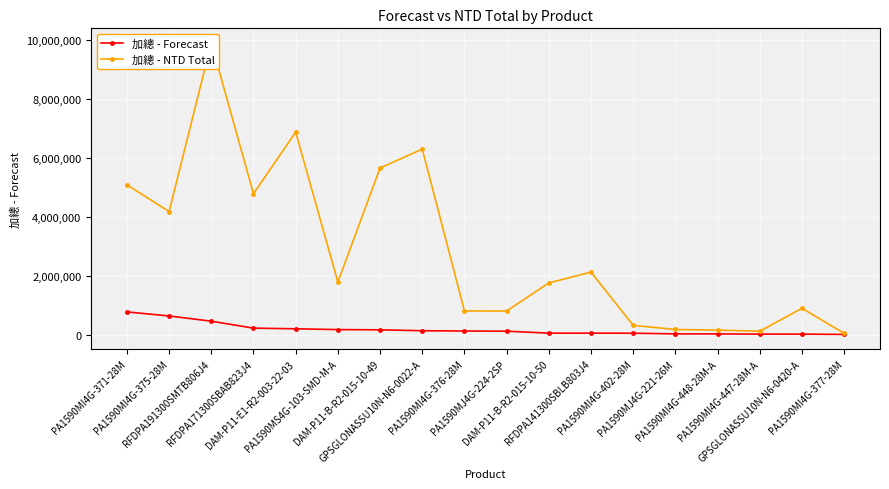

Which category has the highest value in the 加總 - NTD Total series?

RFDPA191300SMTB806J4